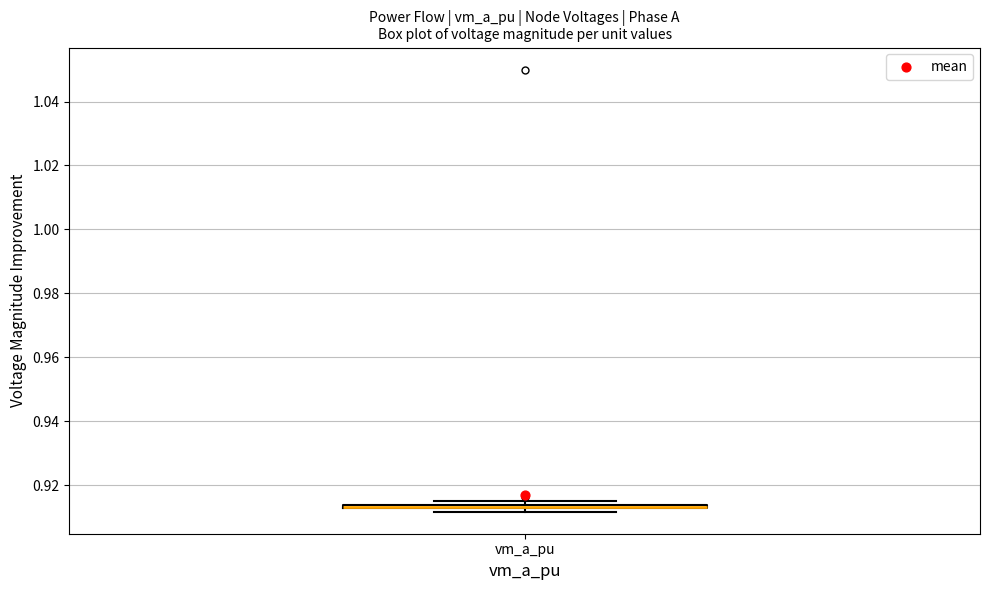

Where is the lower edge of the box for vm_a_pu on the y-axis? The values are not printed on the chart, so give them approximately, as read against the axis.

0.912